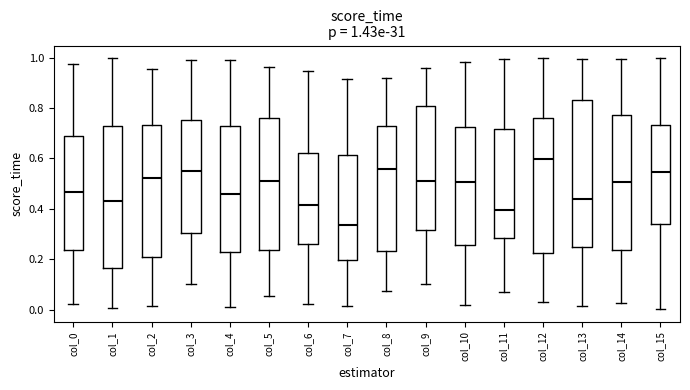

Which box has the highest median line?

col_12